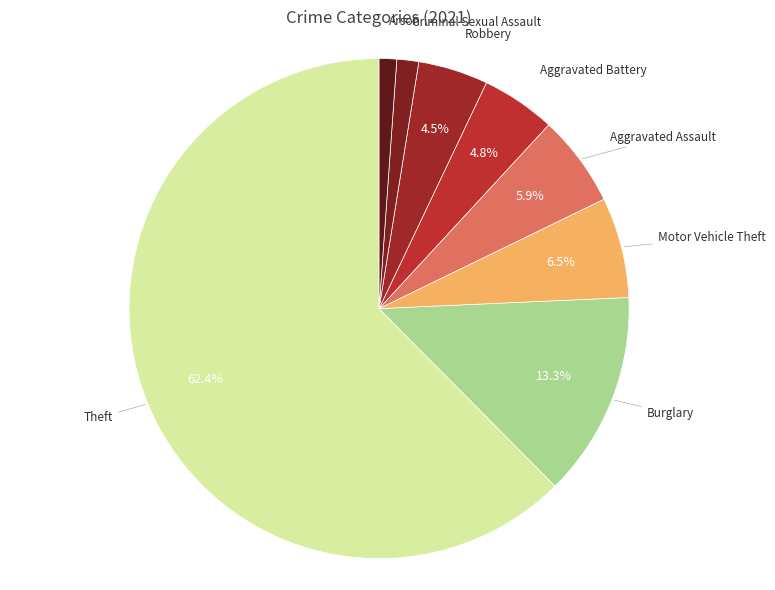

How many segments does this pie chart have?

8